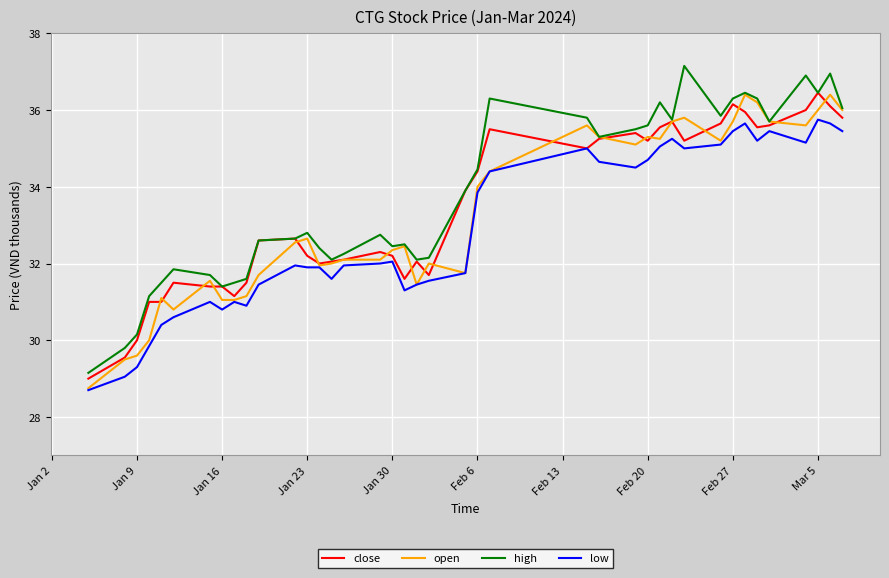

Rank the series by their average value, from lowest to highest.

low, open, close, high